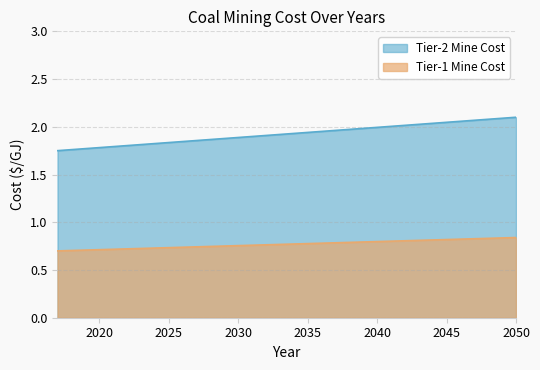

The COST_2017 series shows 0.5 at MINCOACOK02. True or false?

False